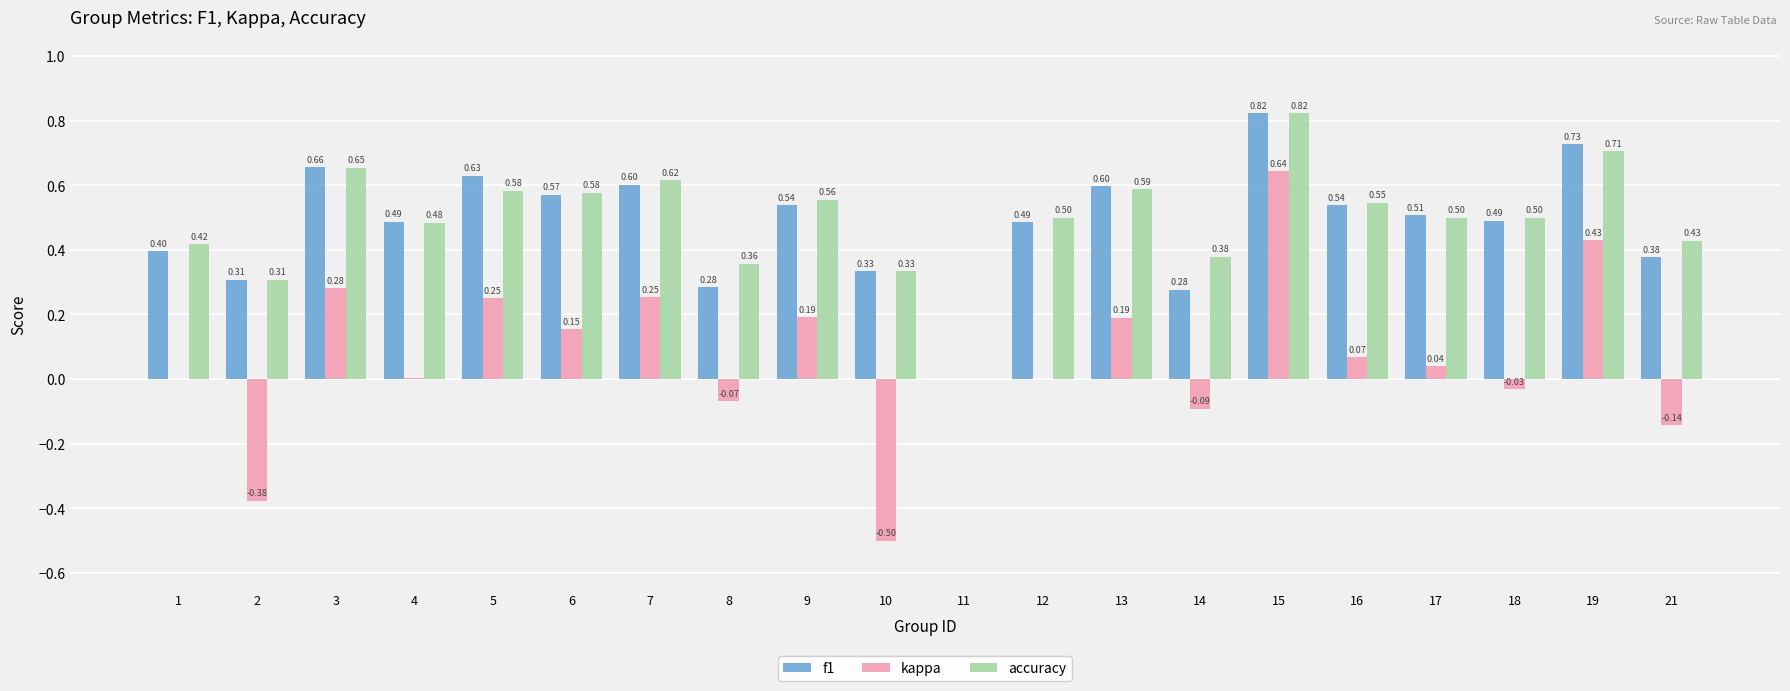

Which series has the largest total across all categories?

accuracy